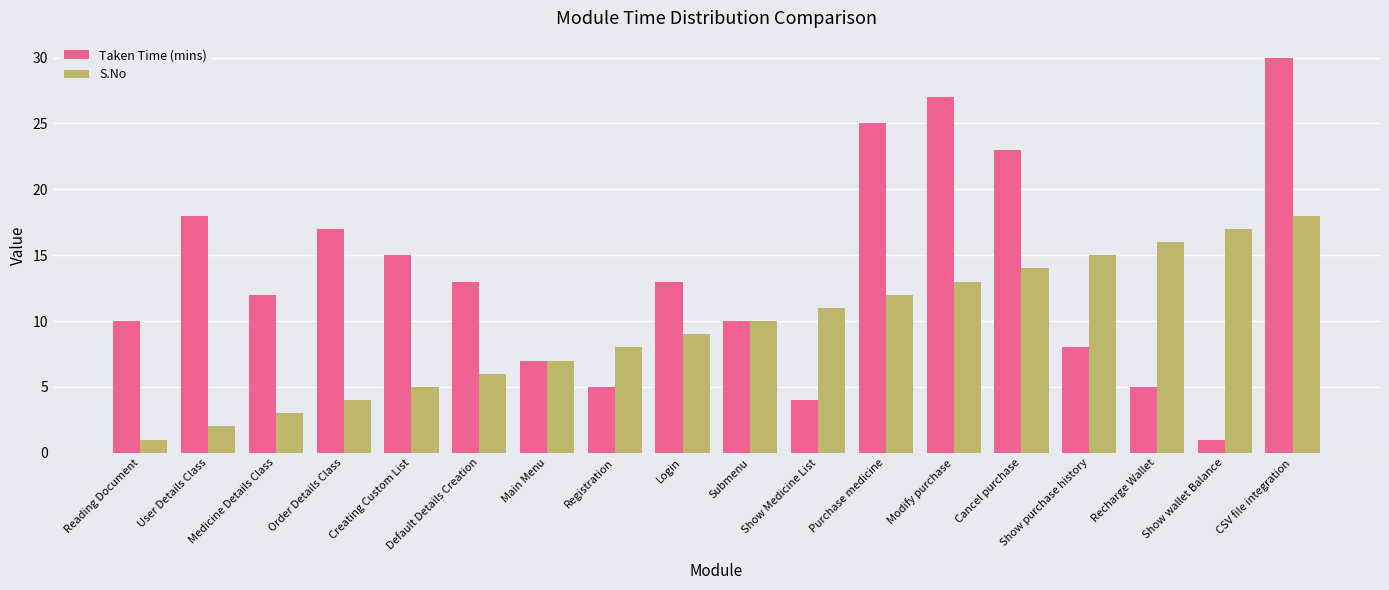

Rank the series by their average value, from highest to lowest.

Taken Time (mins), S.No